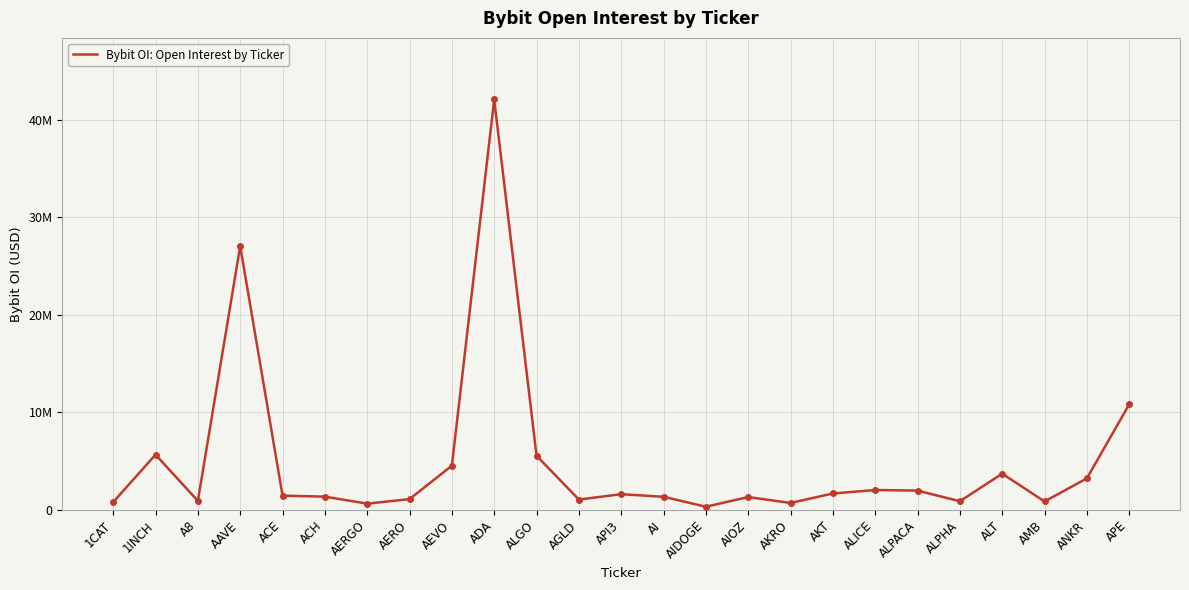

Does the chart have visible grid lines?

Yes